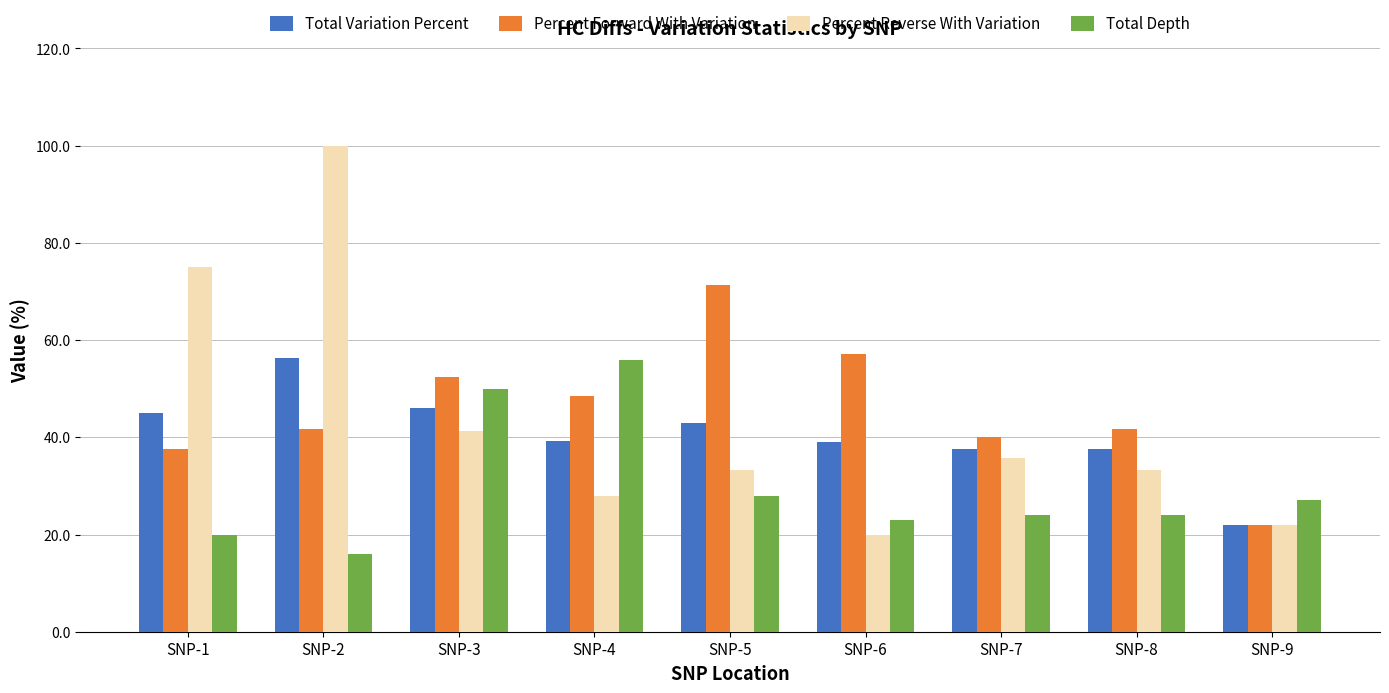

Which series has the largest total across all categories?

Percent Forward With Variation